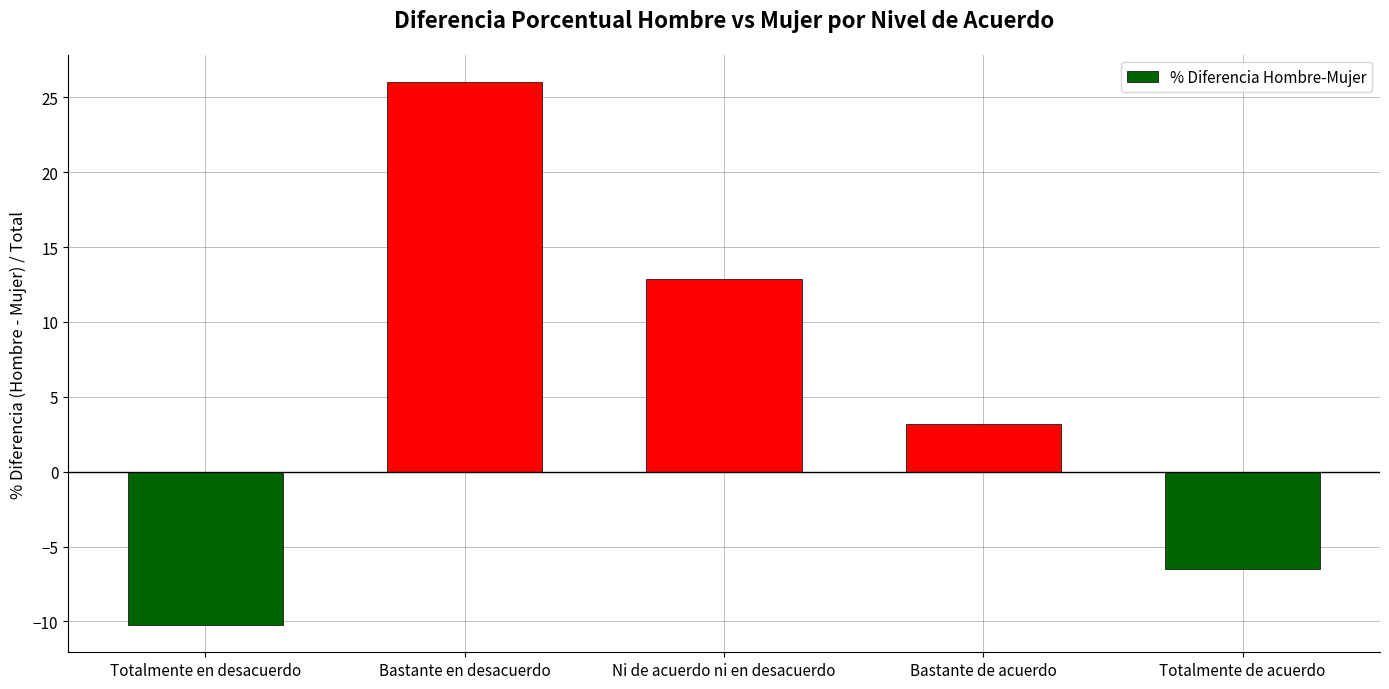

What is the change in value from Ni de acuerdo ni en desacuerdo to Totalmente de acuerdo?

-19.4